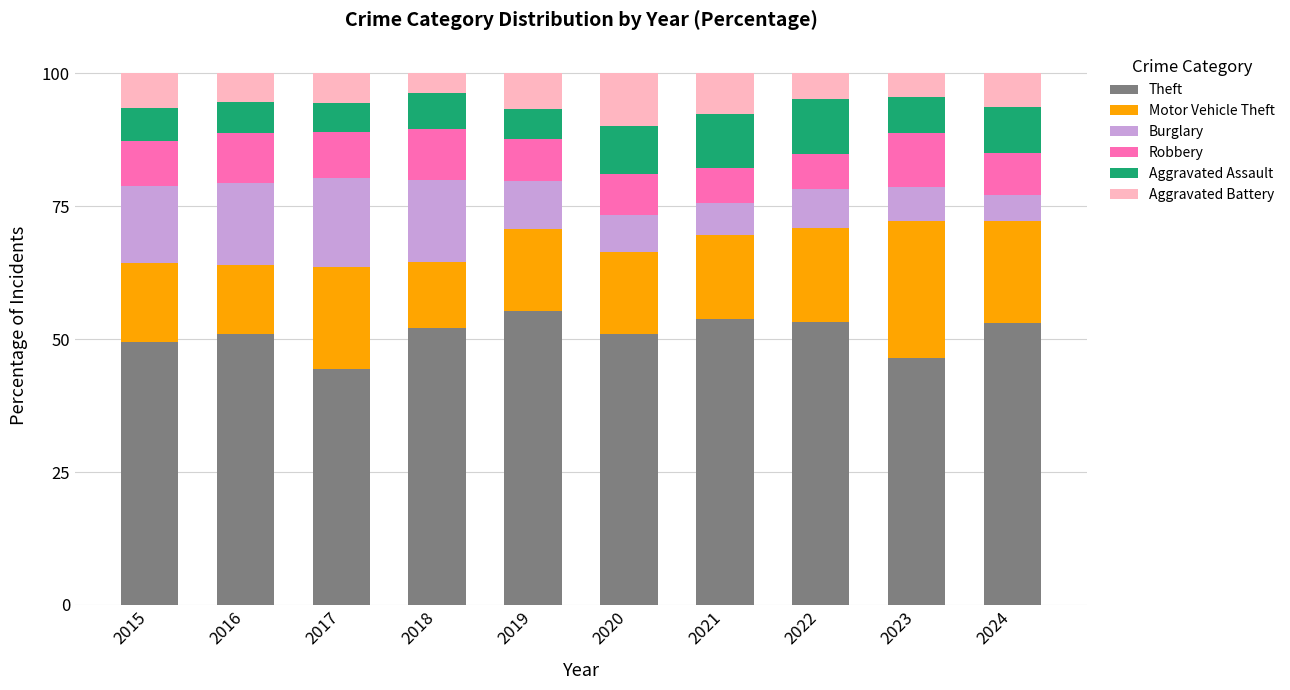

What is the total value across all series at 2016?

100.0